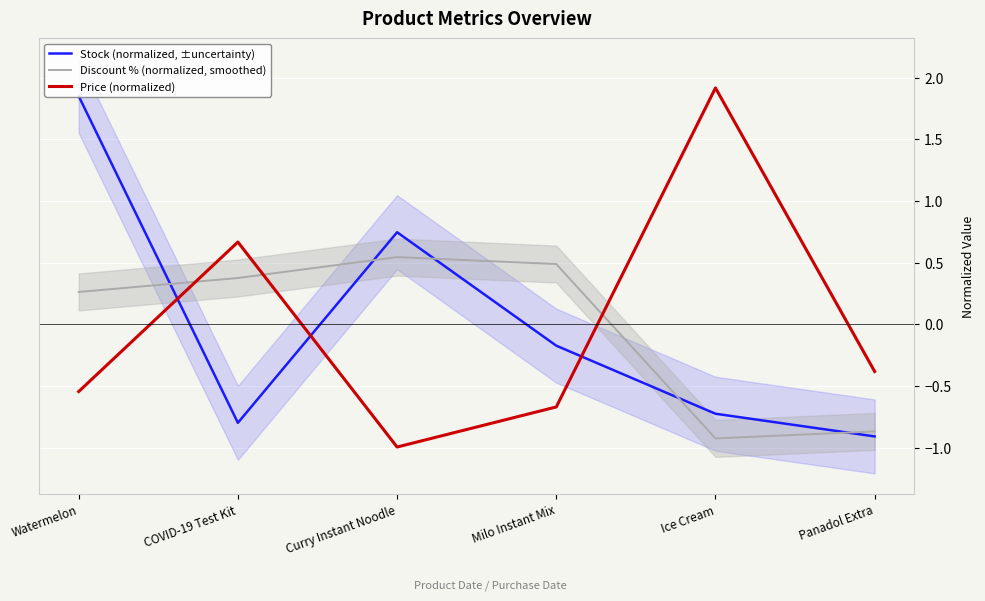

Rank the categories by Price (normalized) value from lowest to highest.

Curry Instant Noodle, Milo Instant Mix, Watermelon, Panadol Extra, COVID-19 Test Kit, Ice Cream